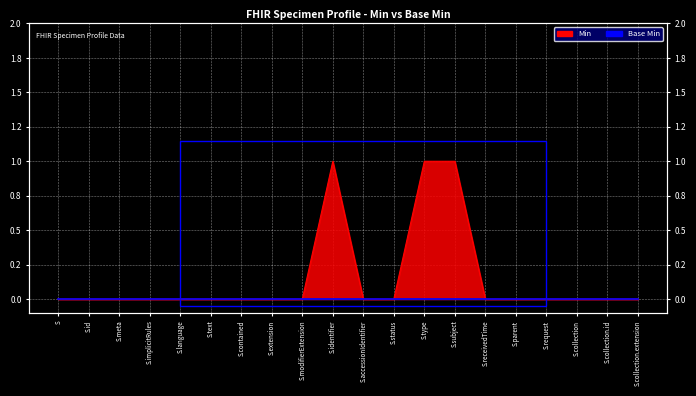

How many values are between 0 and 1?

20